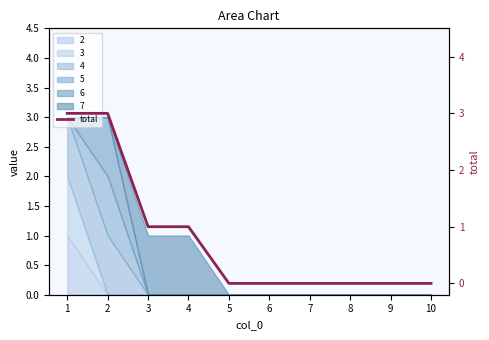

What is the sum of the values at 1 and 3?

4